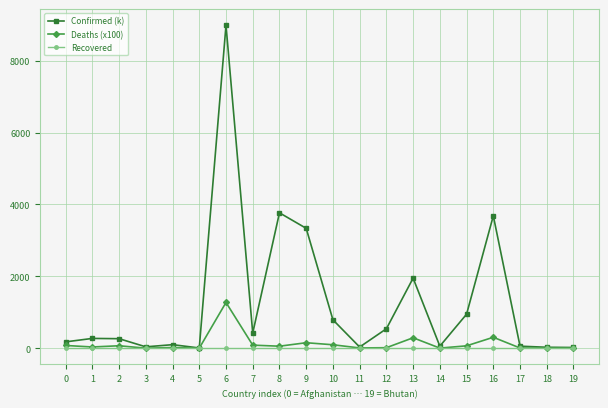

Which series has the largest total across all categories?

Confirmed (k)